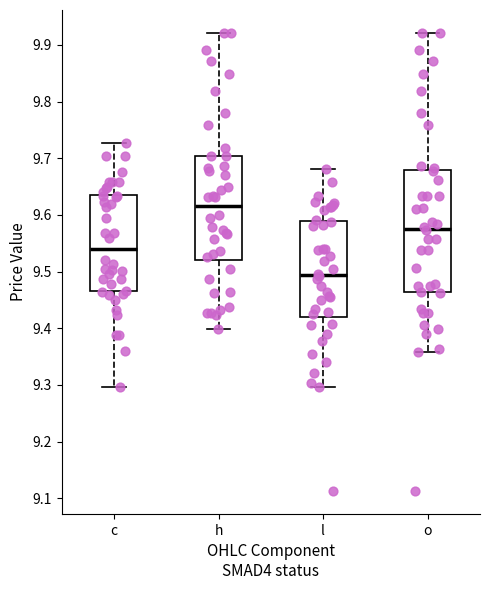

Which box is the tallest, from its lower edge to its upper edge?

o